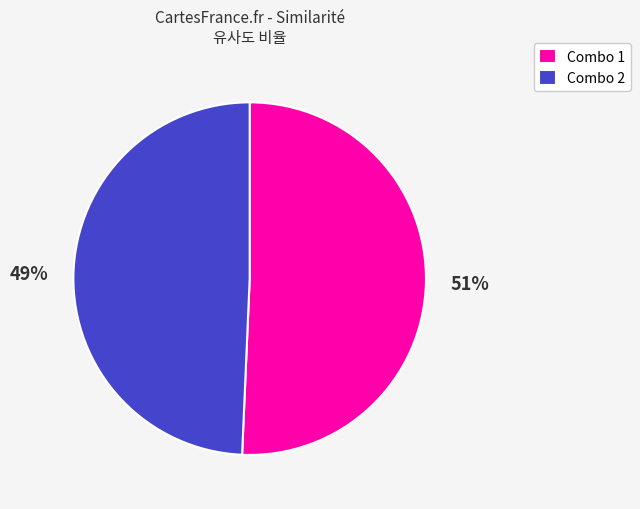

Is it true that Combo 2 is 60% of the pie?

False